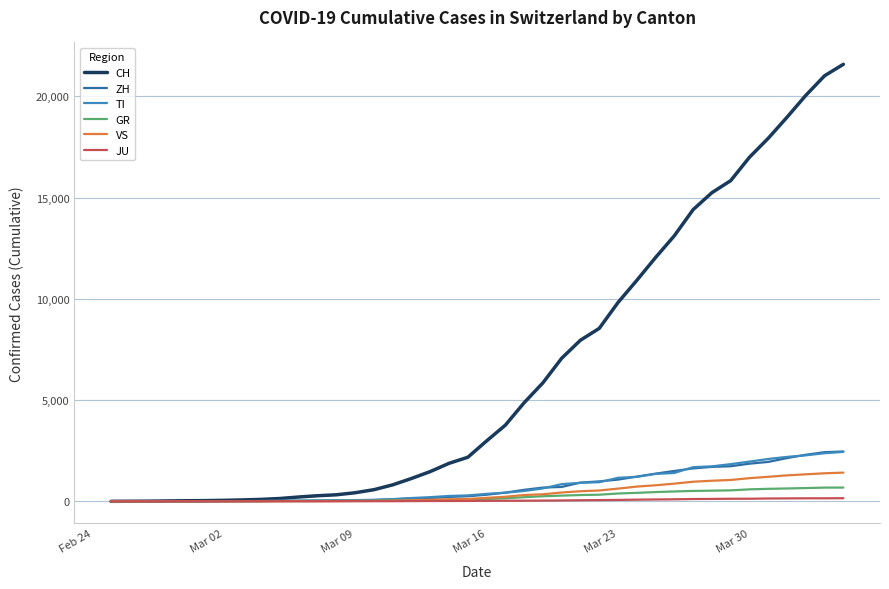

Which series has the largest total across all categories?

CH